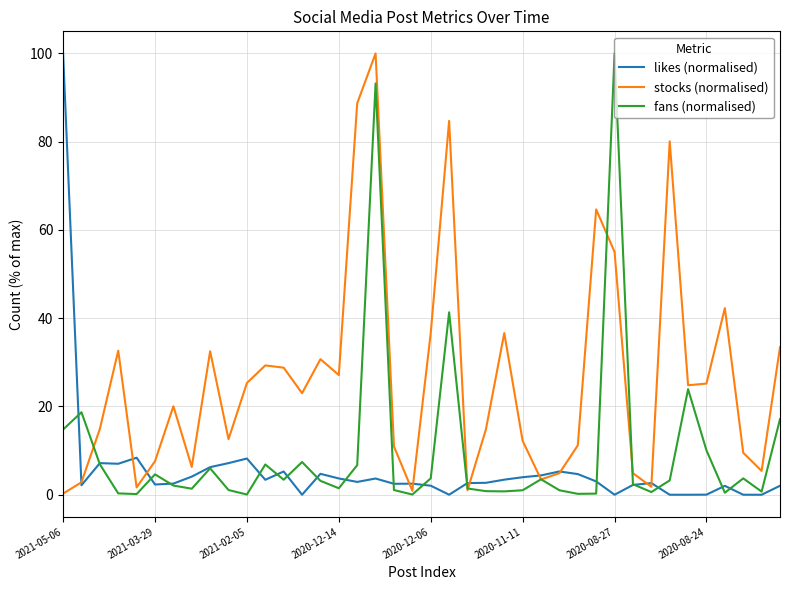

List the series in order of their overall mean, lowest first.

likes (normalised), fans (normalised), stocks (normalised)